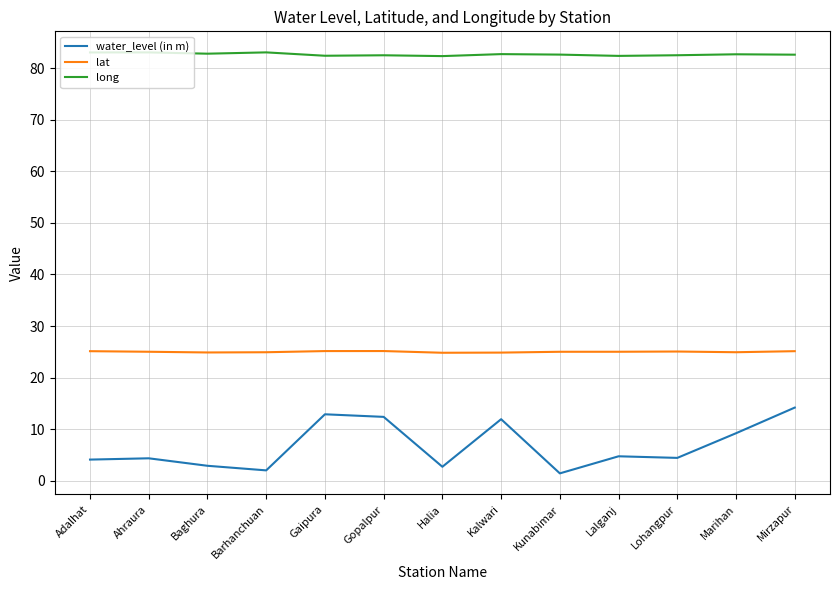

True or false: long and lat cross at least once.

False